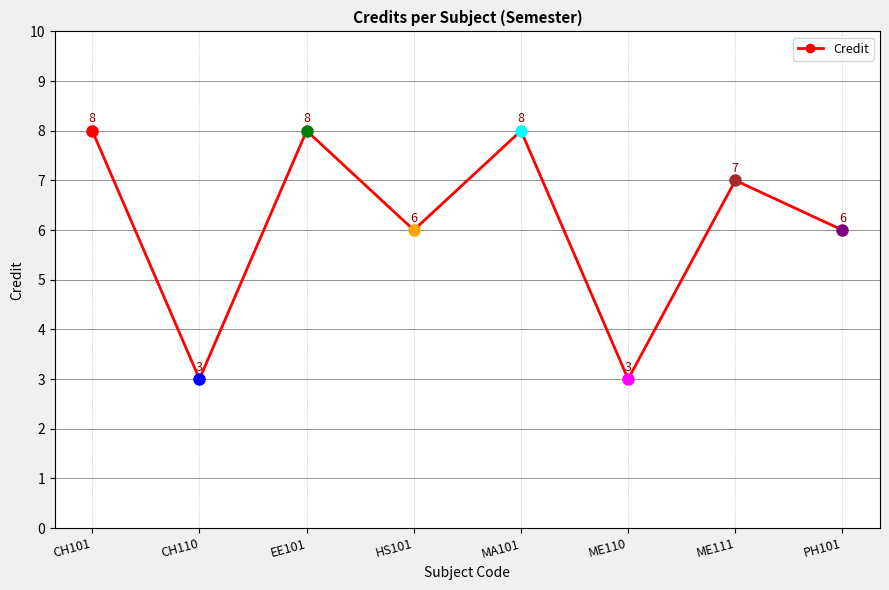

Between CH101 and CH110, which is larger?

CH101